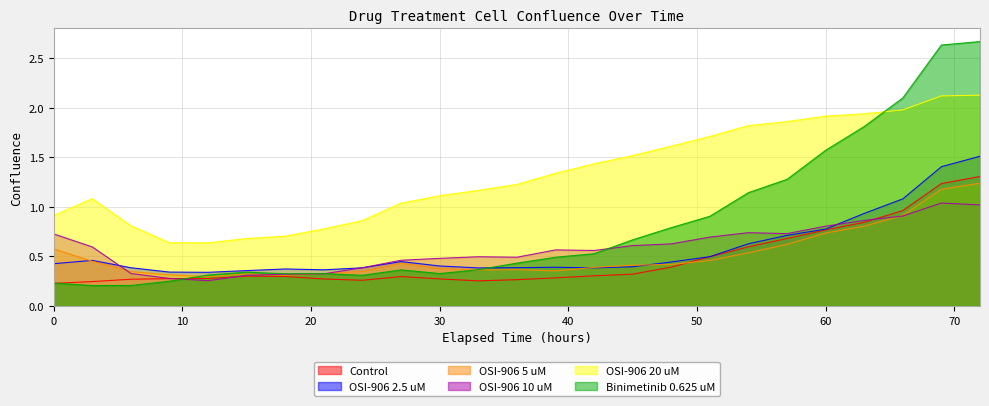

True or false: OSI-906 20 uM and OSI-906 10 uM cross at least once.

False